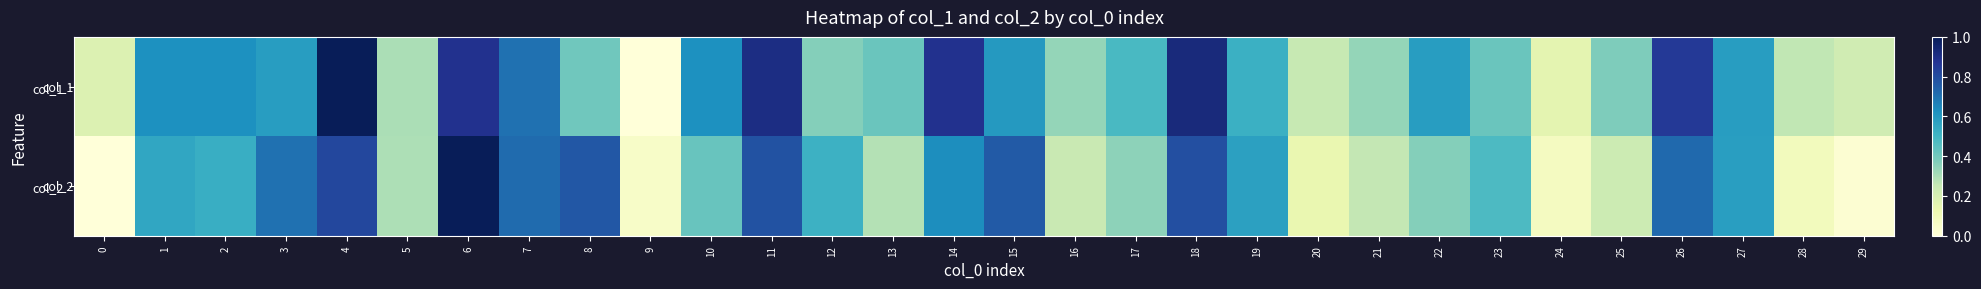

At how many categories does at least one series exceed 0?

30